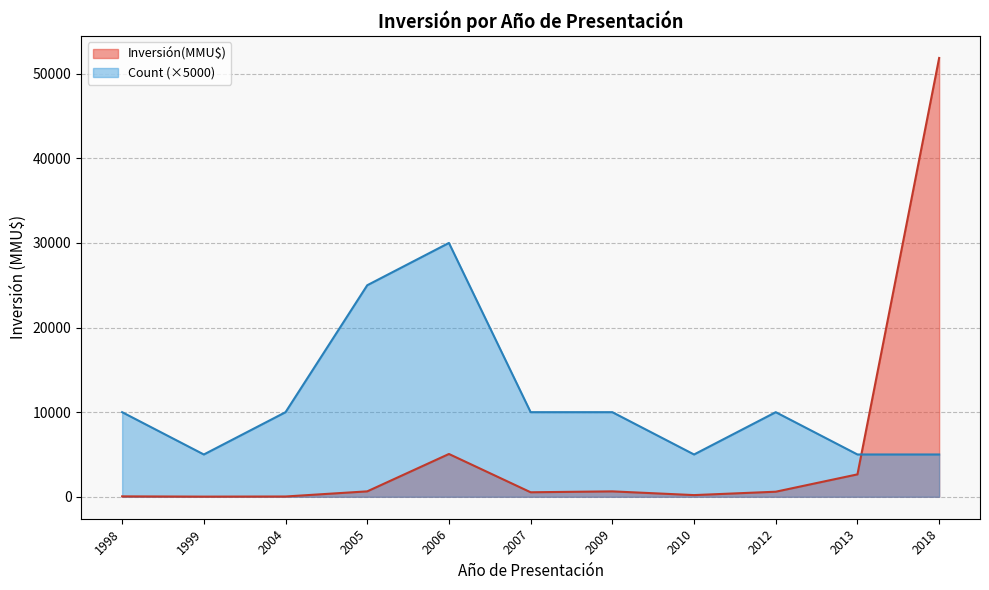

What is the difference between the Inversión(MMU$) values at 2007 and 2006?

4525